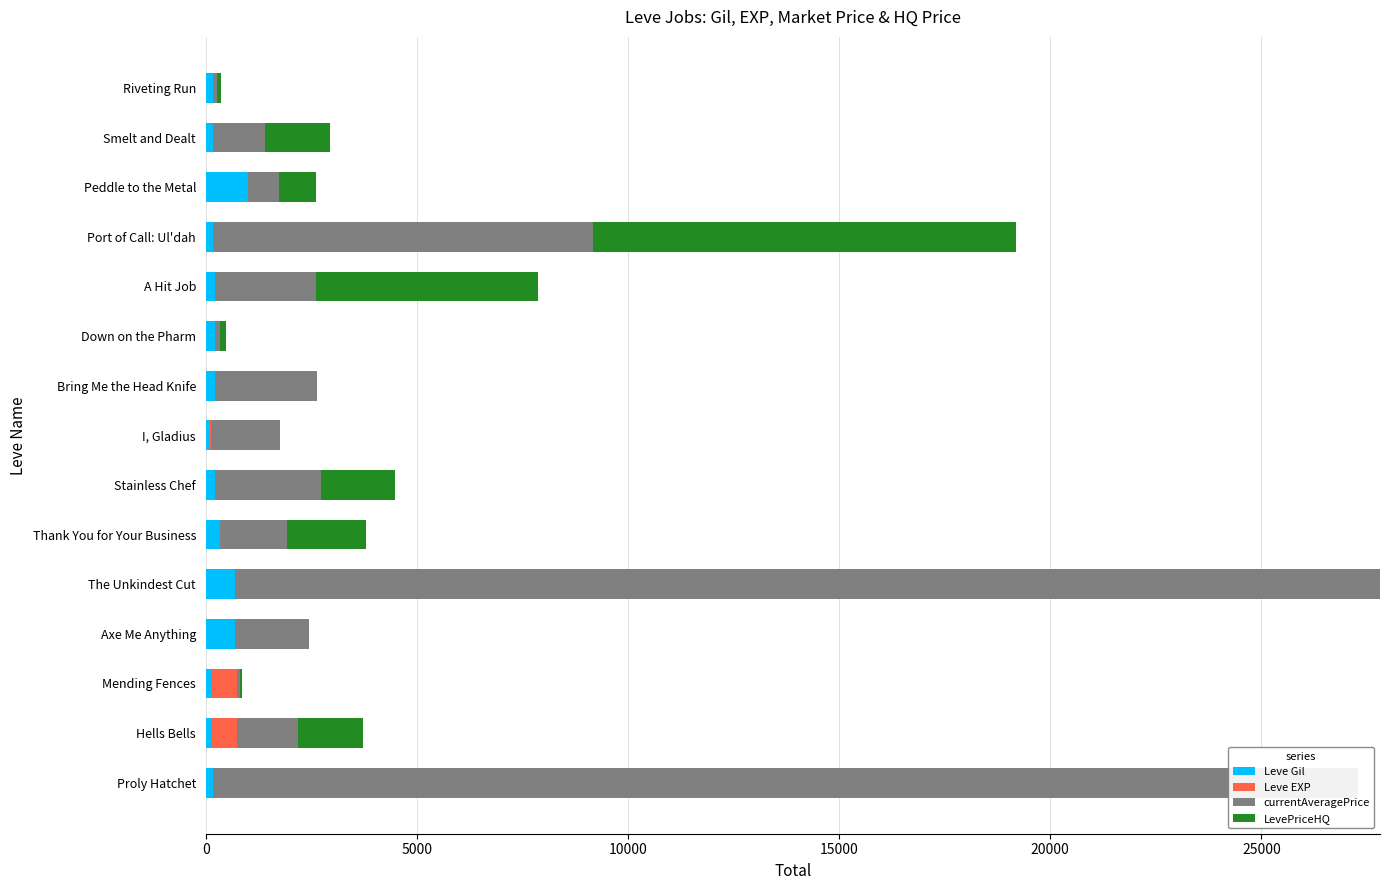

What is the maximum value shown in the chart?

27128